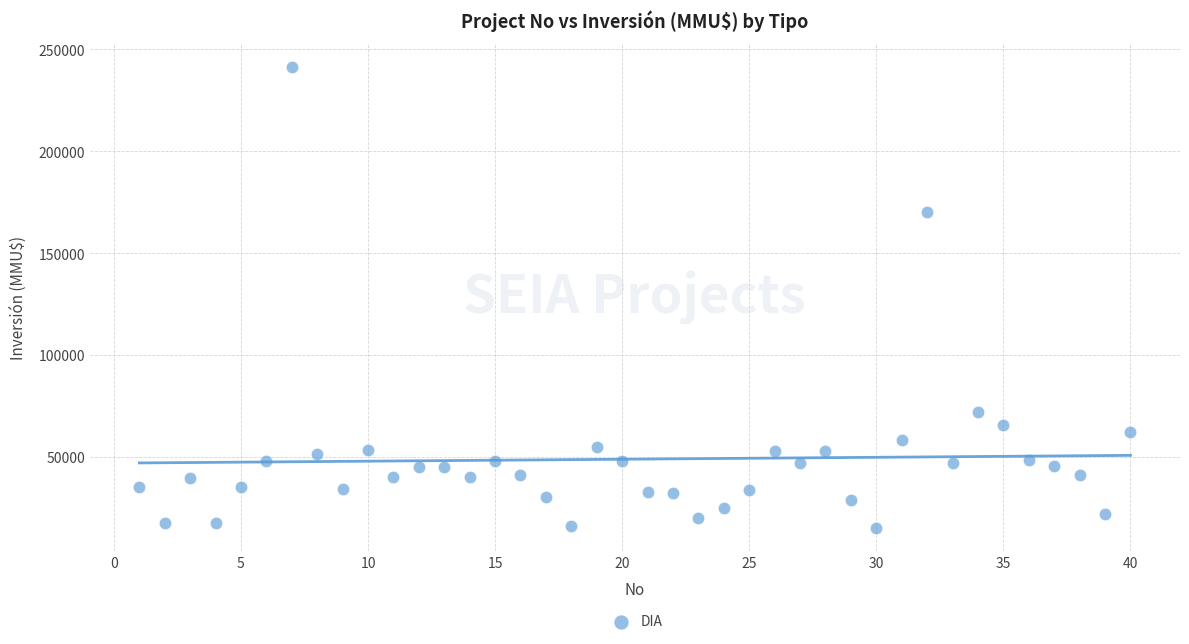

What is the range of X values (max minus min)?

39